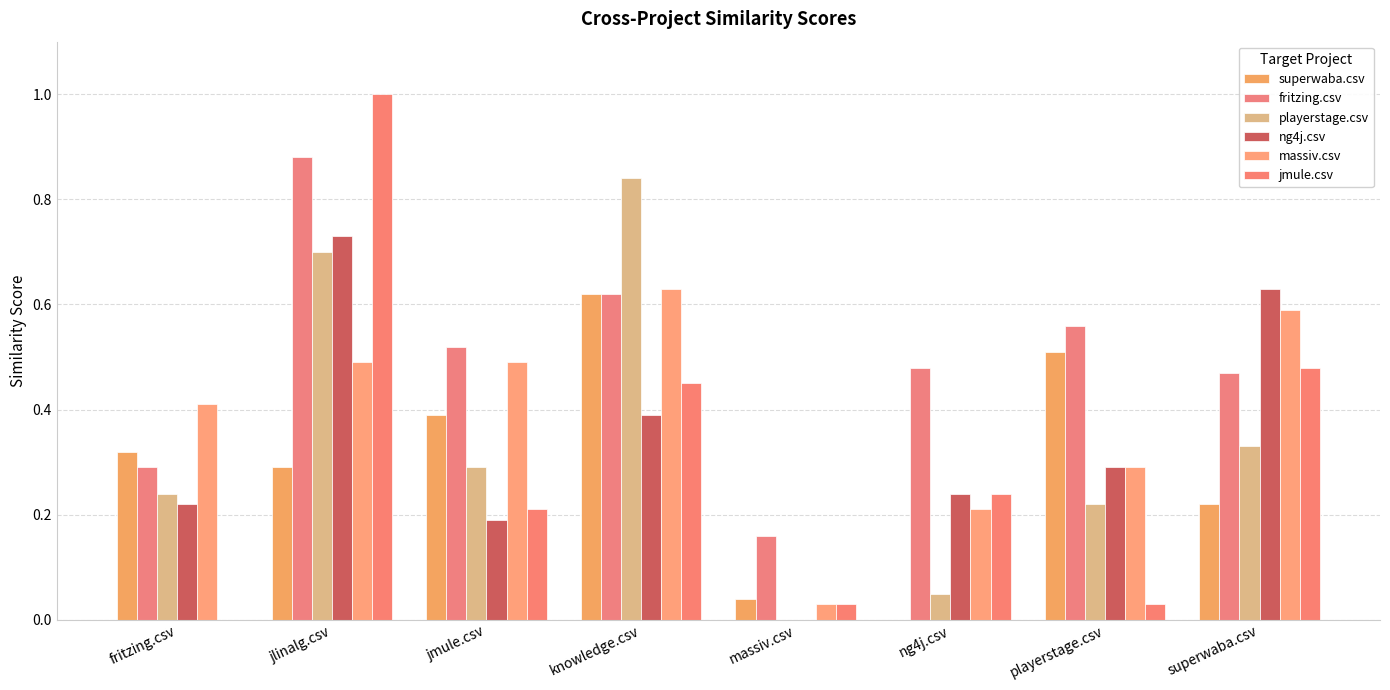

At which label does playerstage.csv reach its minimum?

massiv.csv